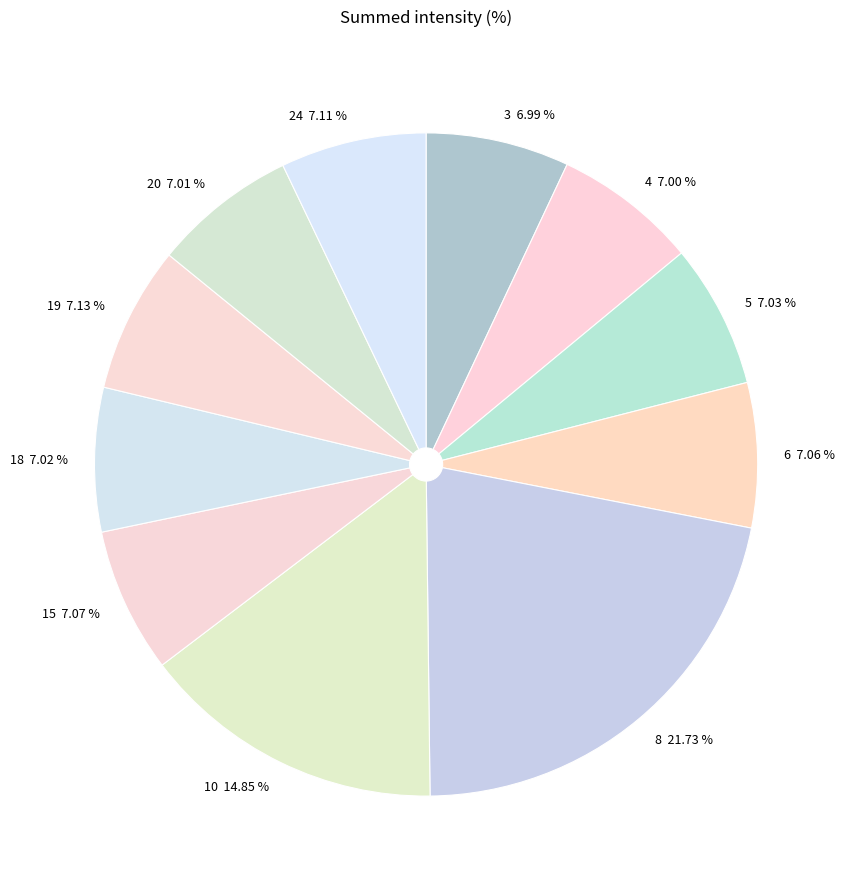

To the nearest percent, what is the difference between the largest and smallest slice percentages?

15%